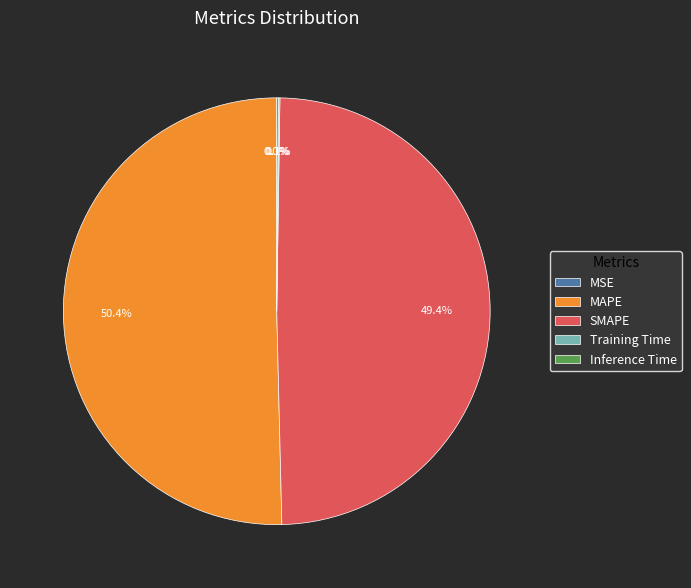

Is there a majority slice in this chart?

Yes